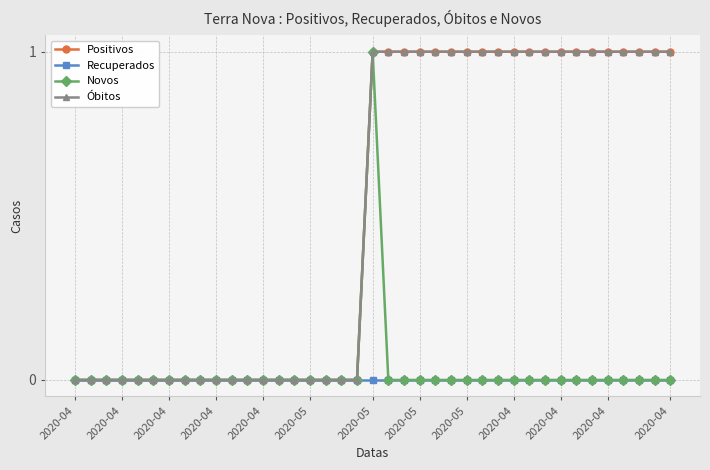

Is this an area chart (filled region under the line)?

No